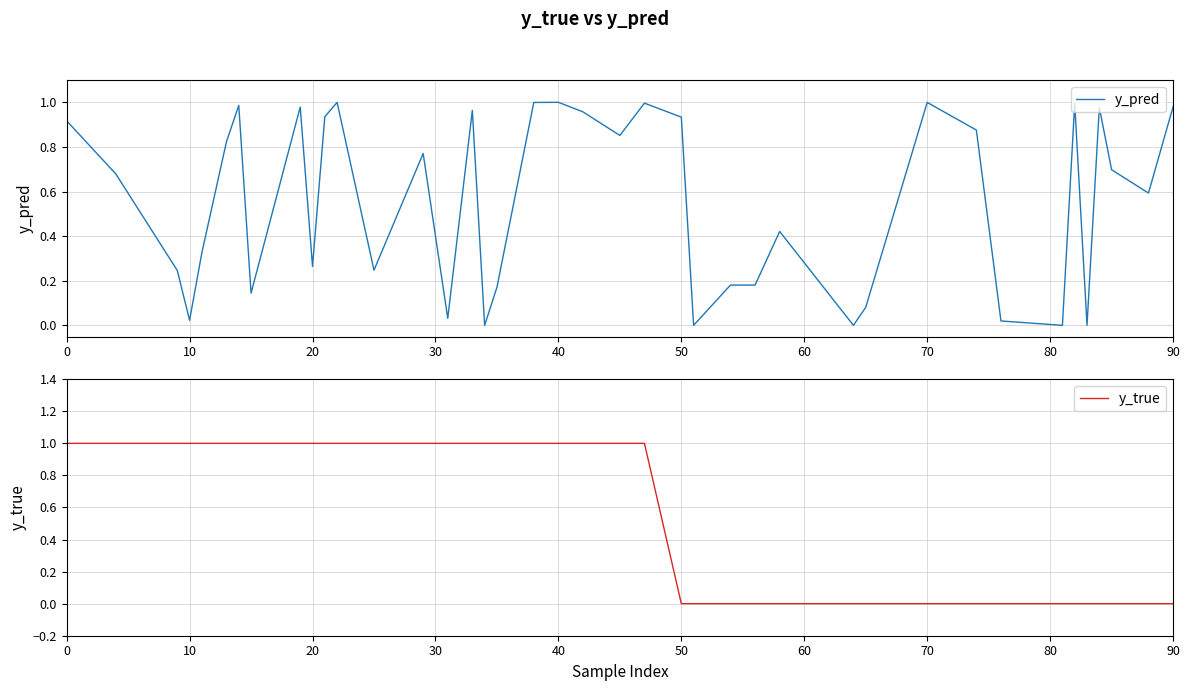

At how many categories does at least one series exceed 0?

40